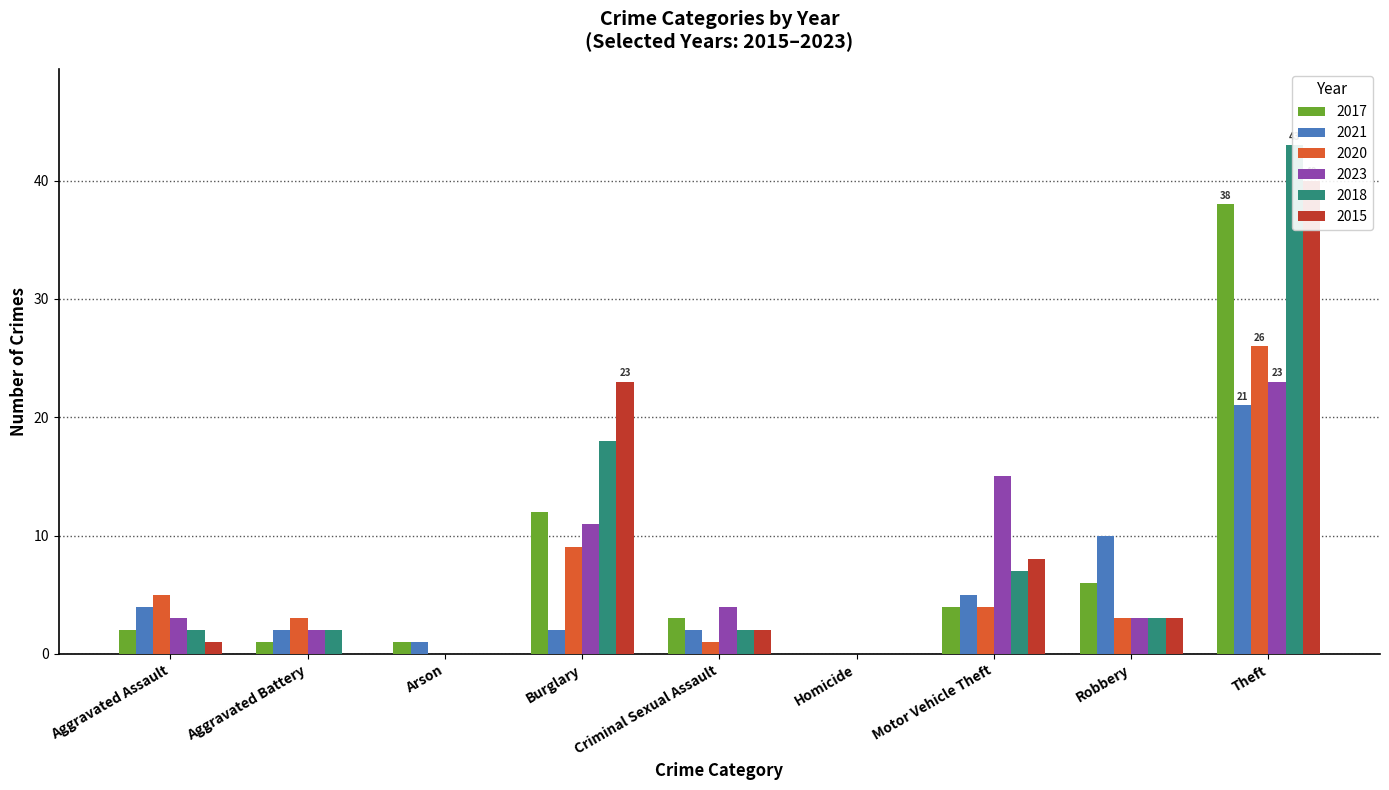

Between Aggravated Battery and Homicide, which is larger?

Aggravated Battery